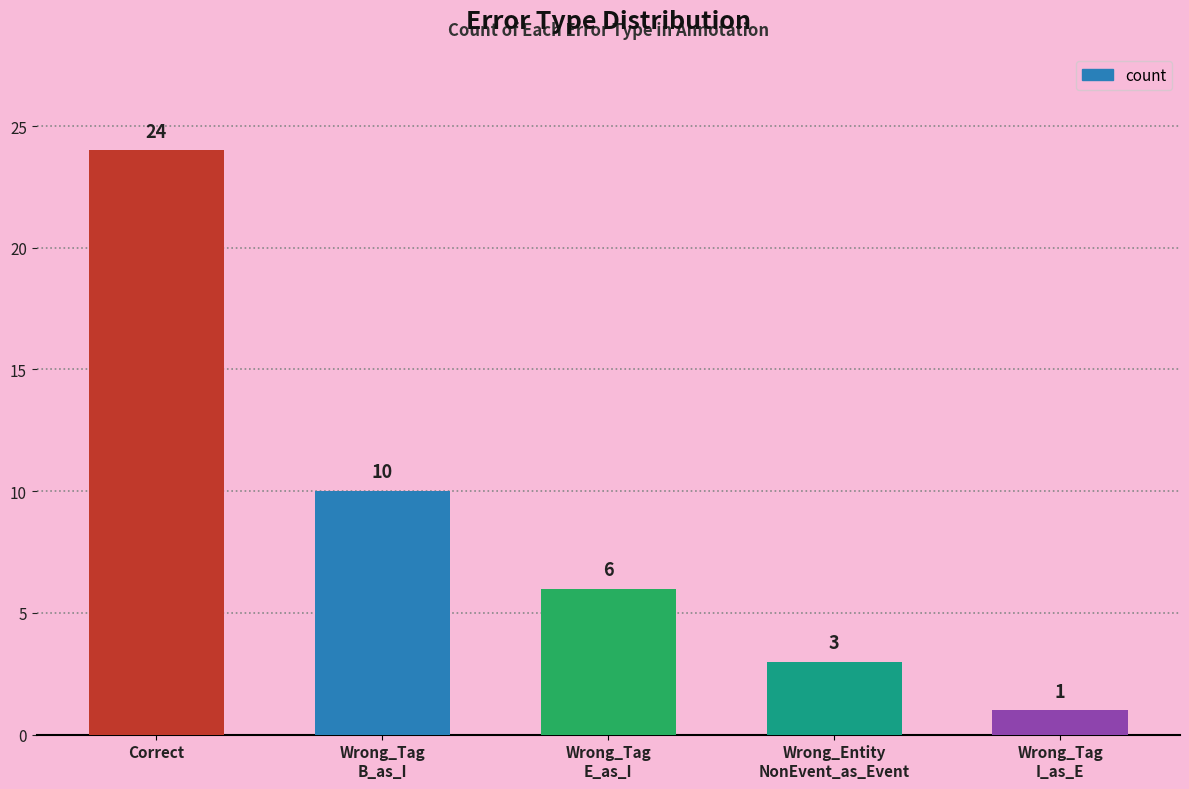

What is the change in value from Wrong_Tag
B_as_I to Wrong_Tag
I_as_E?

-9